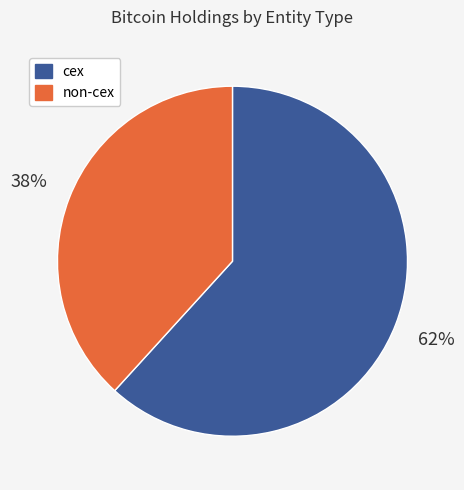

Rank the categories by value from lowest to highest.

non-cex, cex